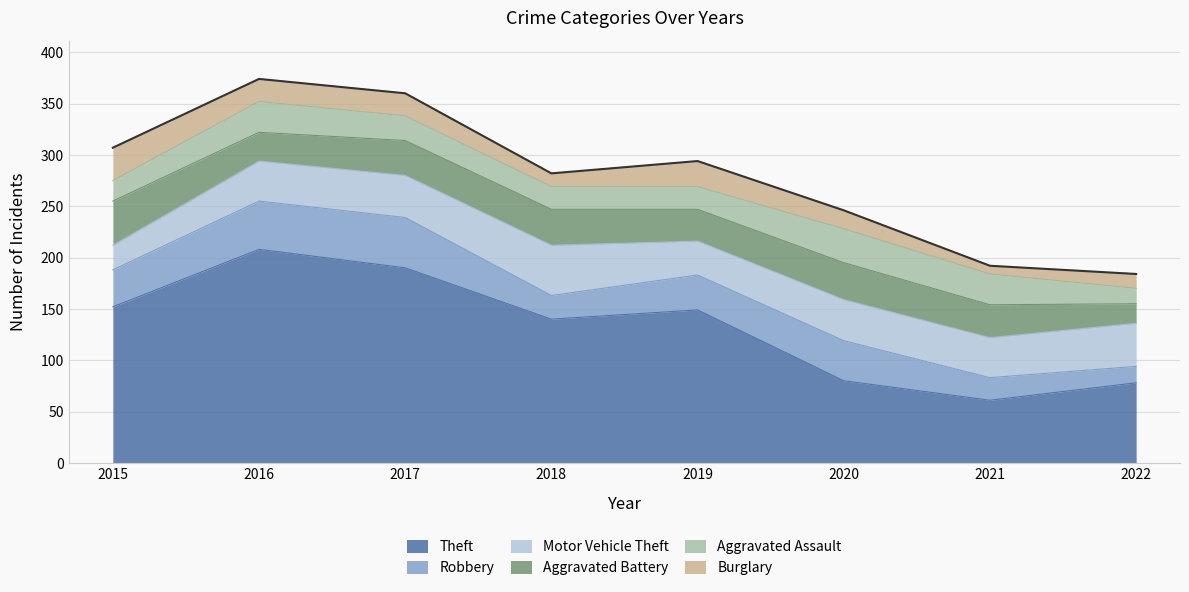

What is the difference between the maximum and minimum values in the Aggravated Battery series?

24